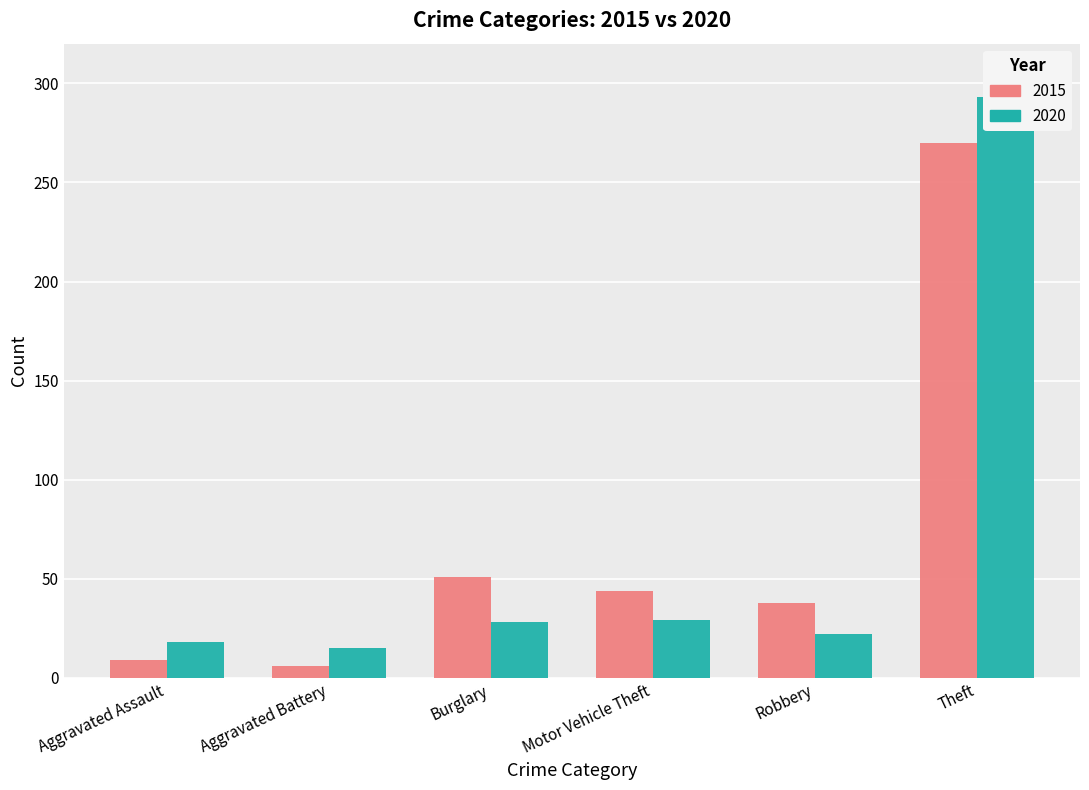

What is the total value across all series at Motor Vehicle Theft?

73